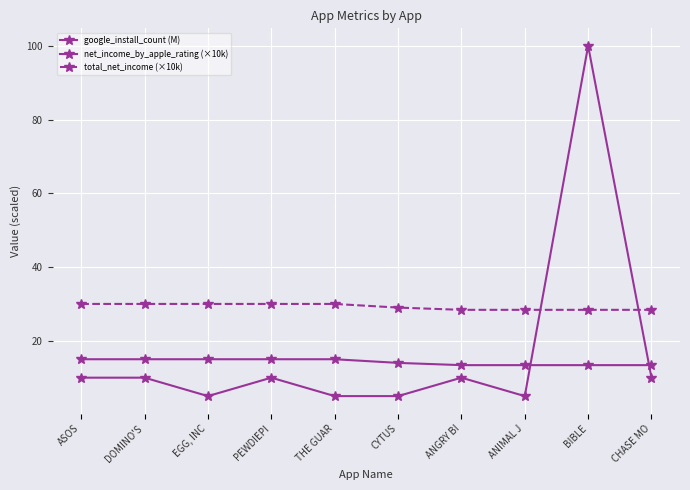

Count the number of categories in the chart.

10